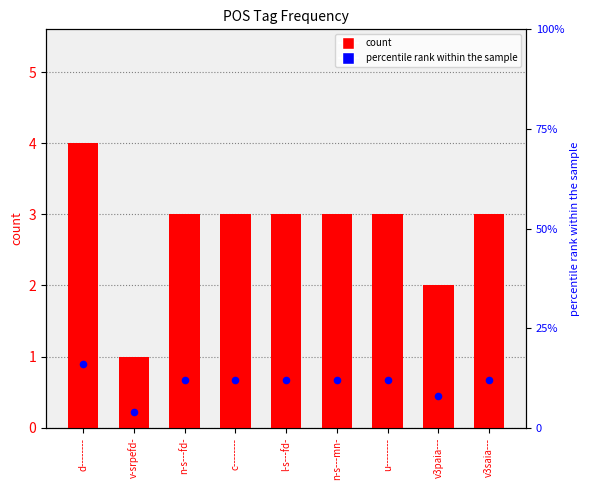

Which series has the largest total across all categories?

percentile rank within the sample